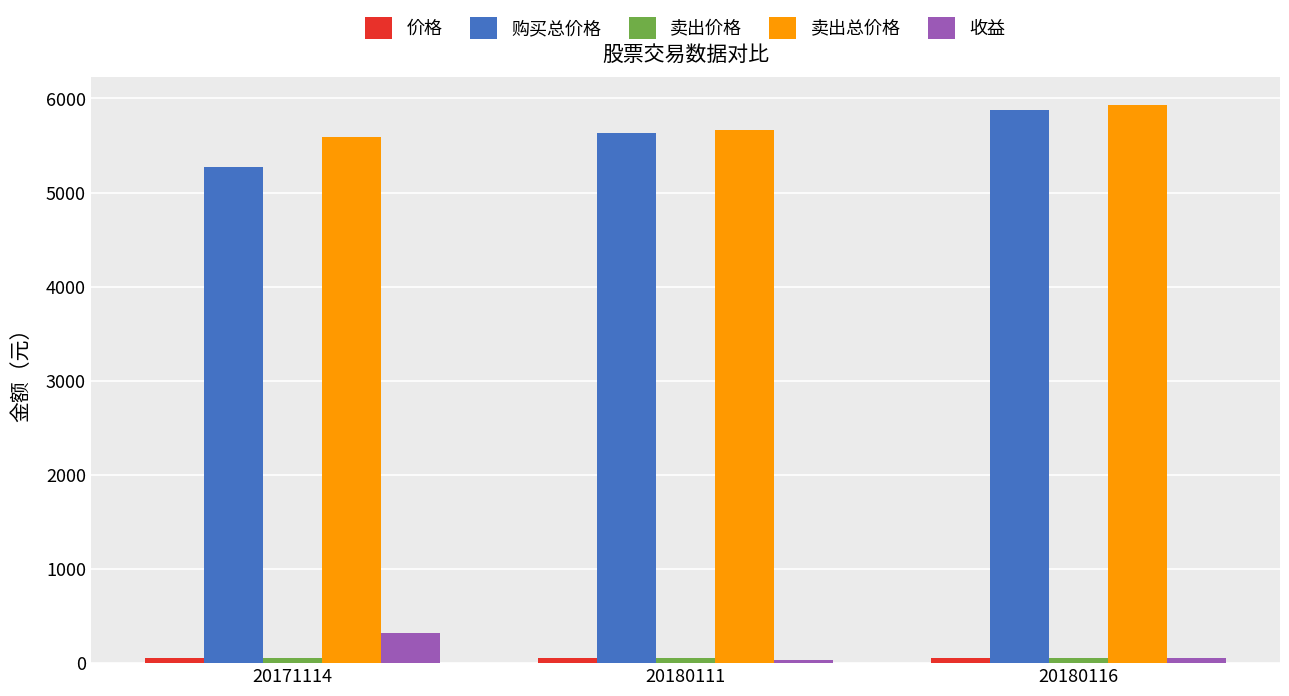

What is the sum of all 收益 values?

398.1